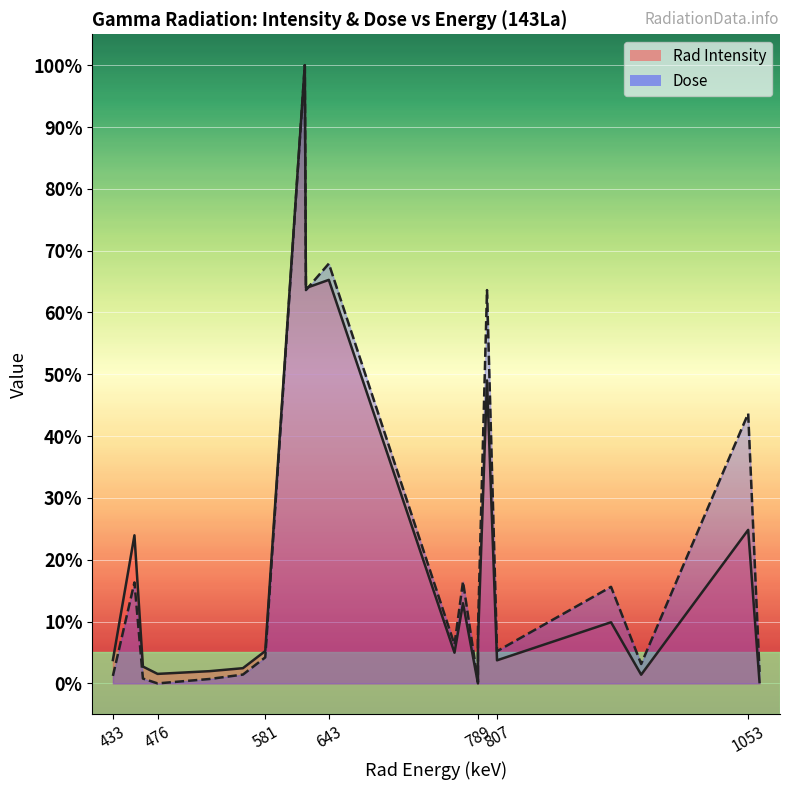

What is the spread (max minus min) of values at 789?

1.3